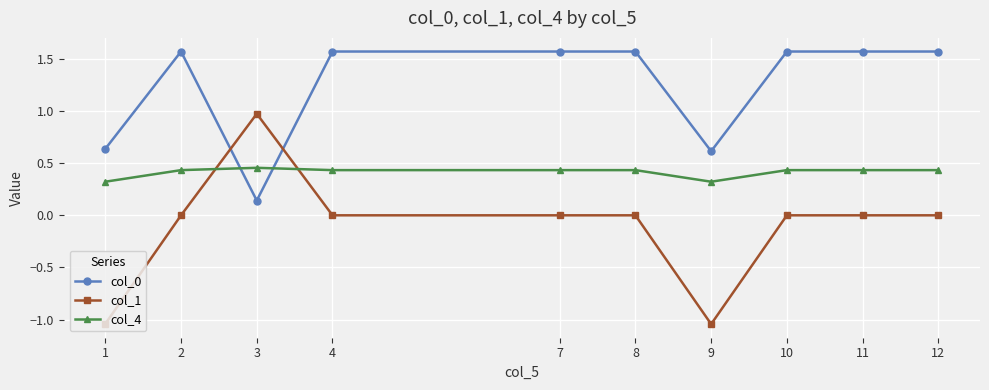

True or false: col_4 has more than 0 points higher than both neighbors.

True